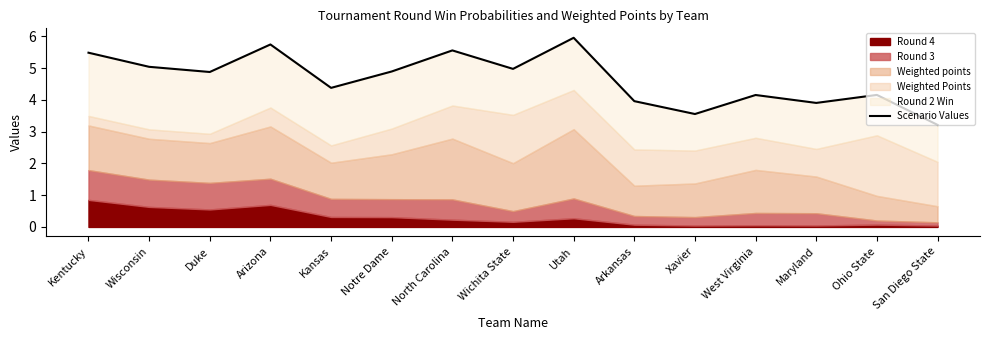

What is the label of the 11th point from the right?

Kansas